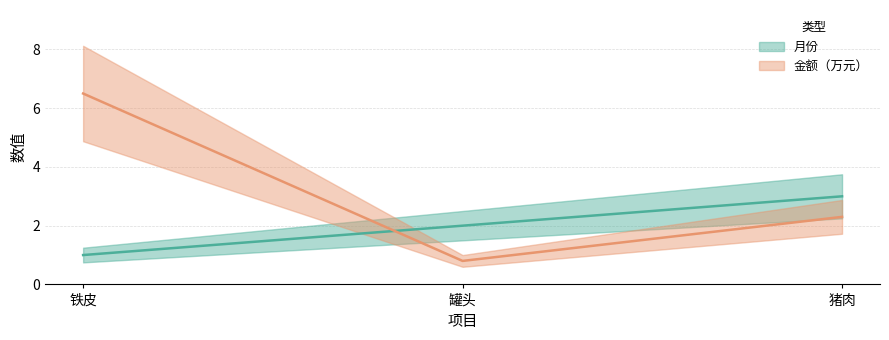

What is the sum of the 金额（万元） values at 罐头 and 猪肉?

3.1